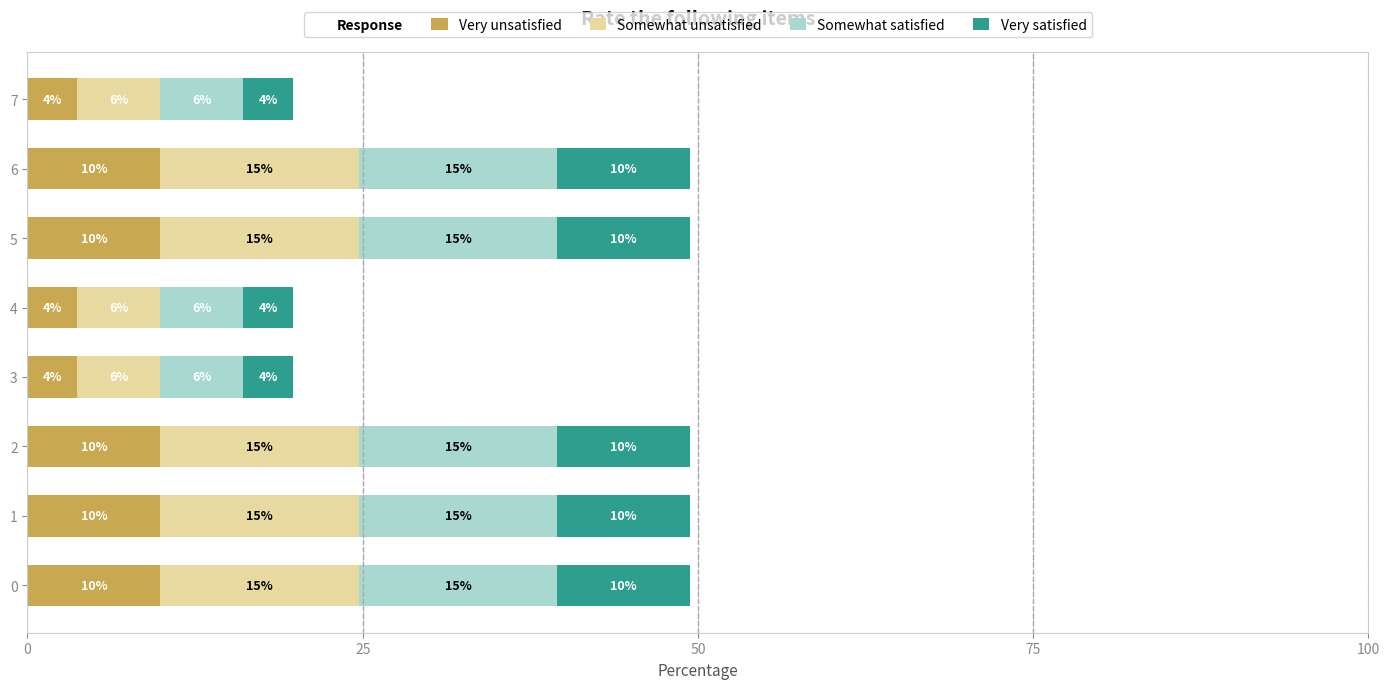

Are the bars horizontal?

Yes